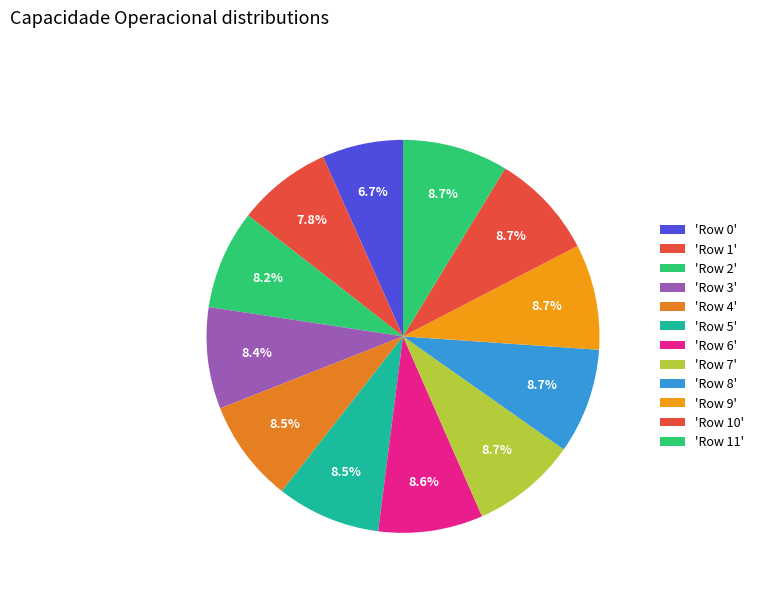

Count the number of slices in the pie.

12